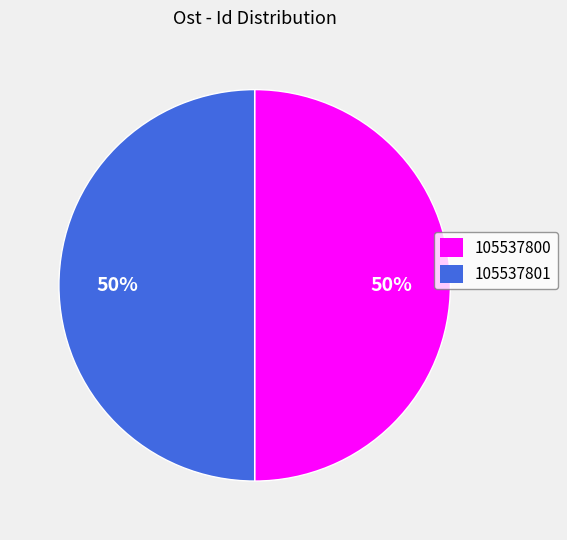

True or false: 105537800 accounts for 63% of the total.

False